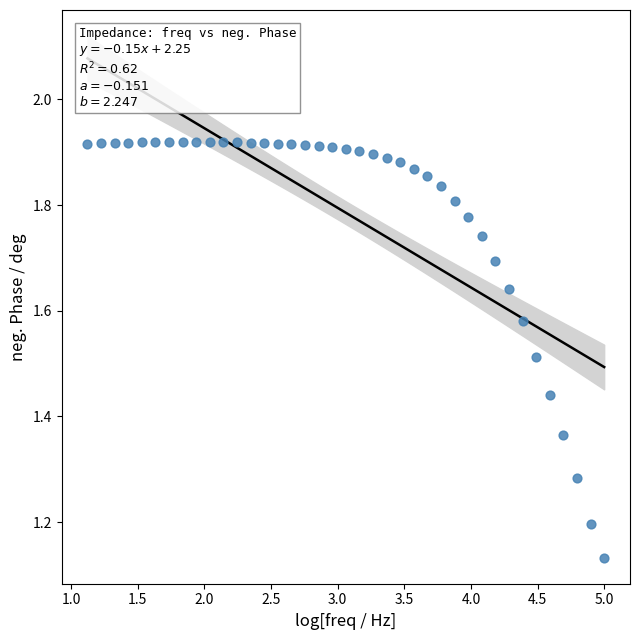

What is the range of Y values (max minus min)?

0.8